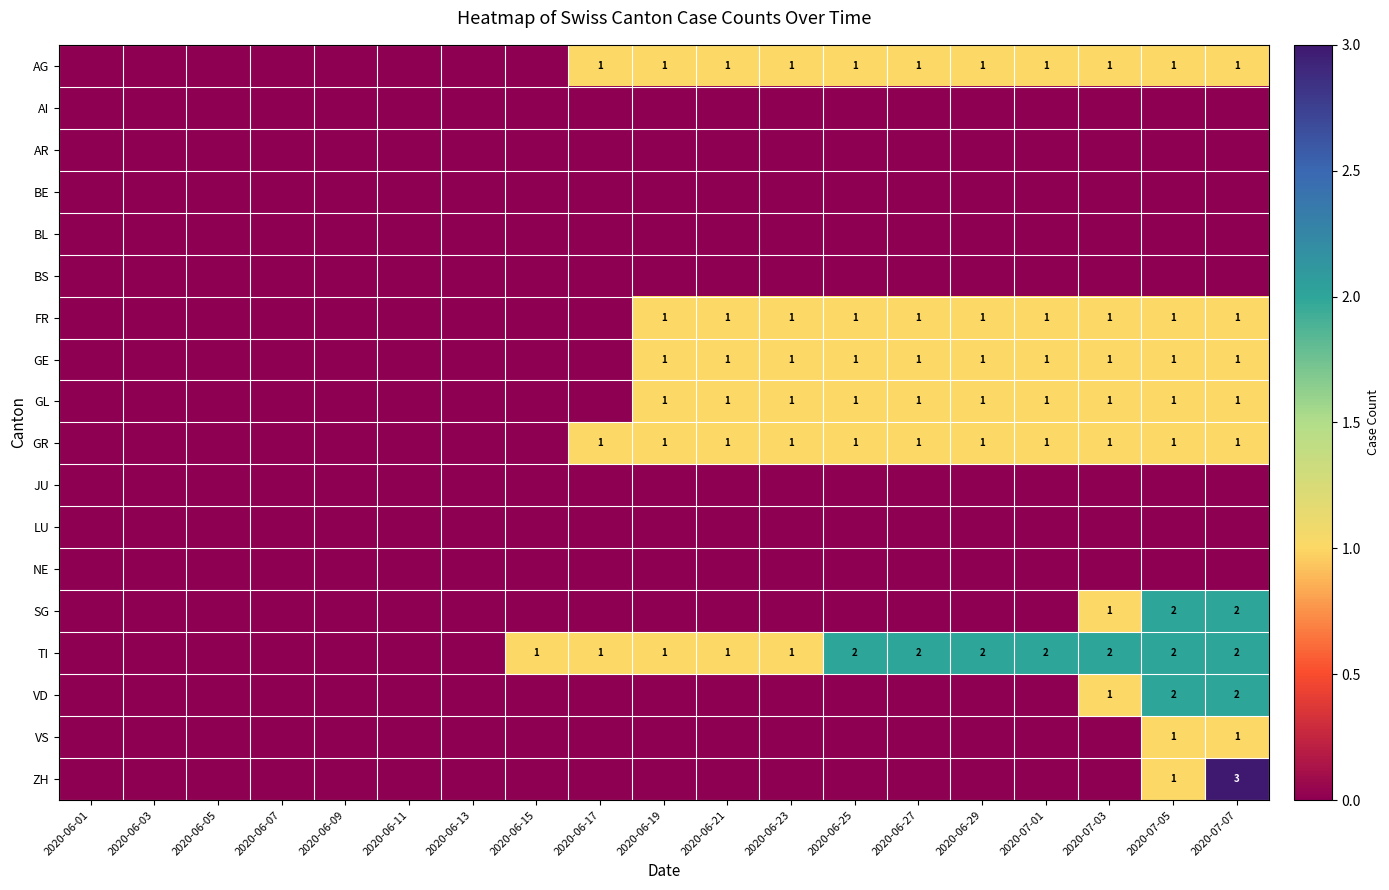

True or false: GE has a value of 0 at 2020-06-19.

False